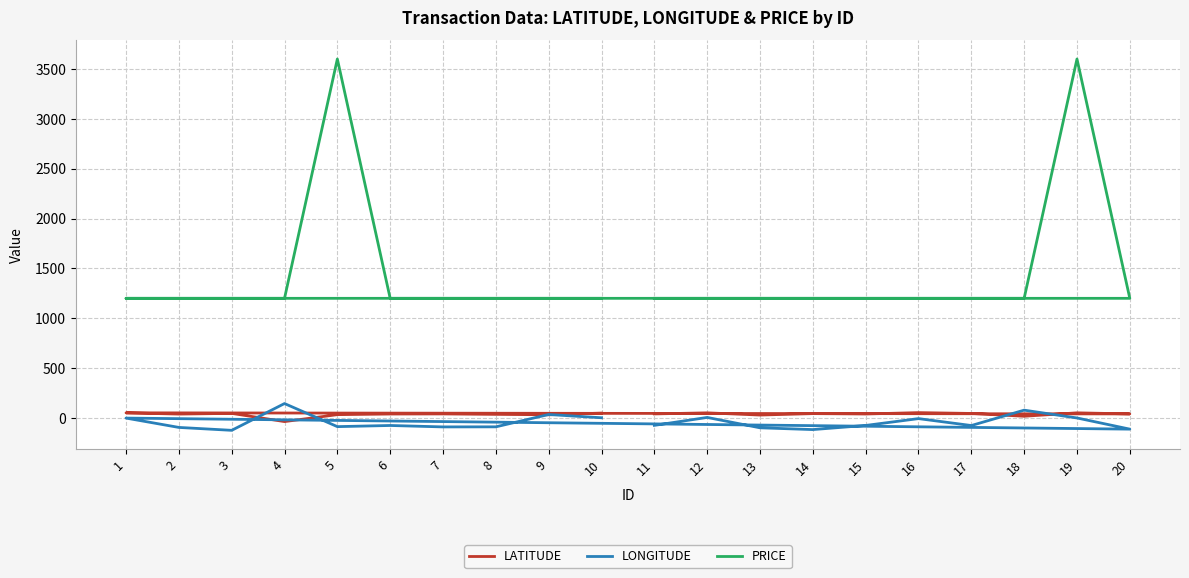

What is the difference between the LATITUDE values at 10 and 14?

5.2